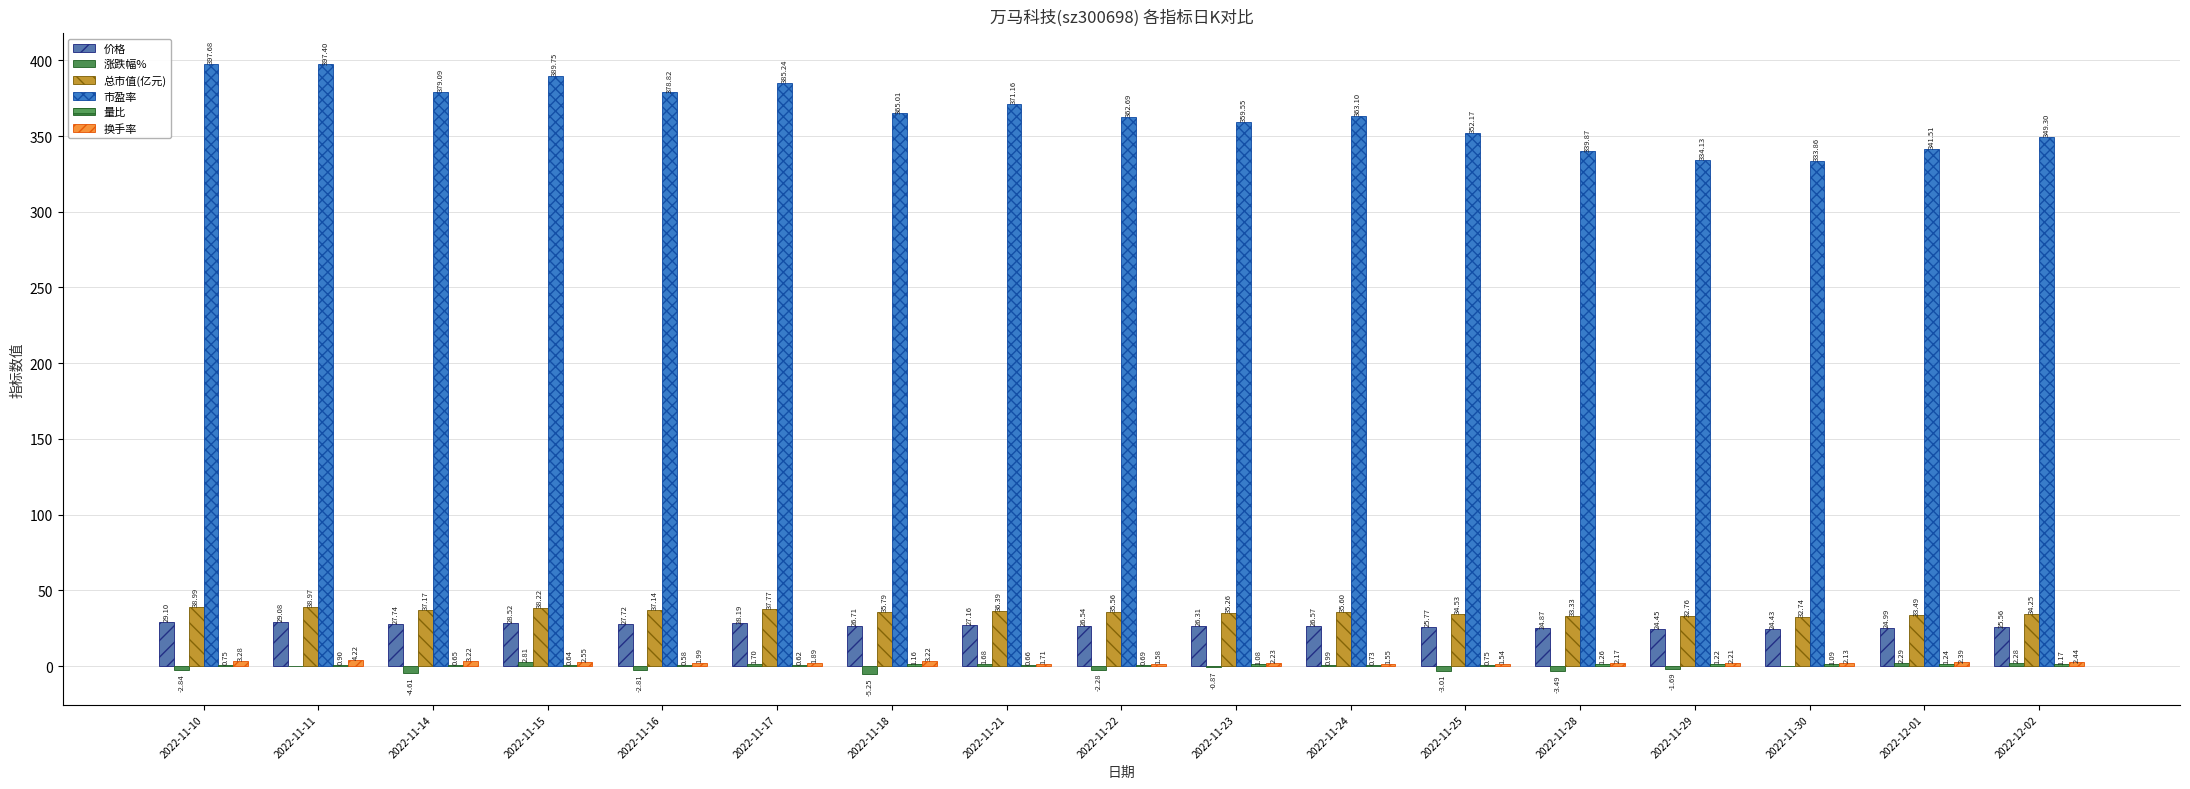

The value of 总市值(亿元) at 2022-11-25 is 34.5. True or false?

True